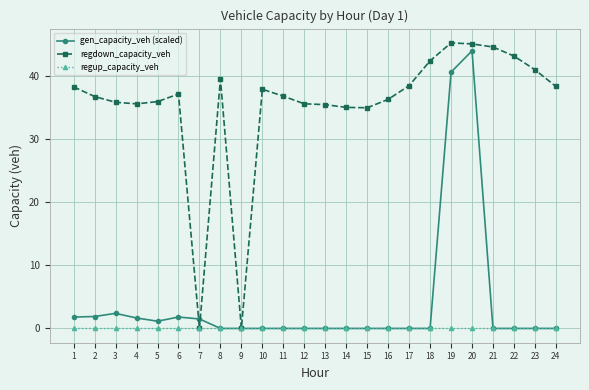

What is the spread (max minus min) of values at 10?

37.9